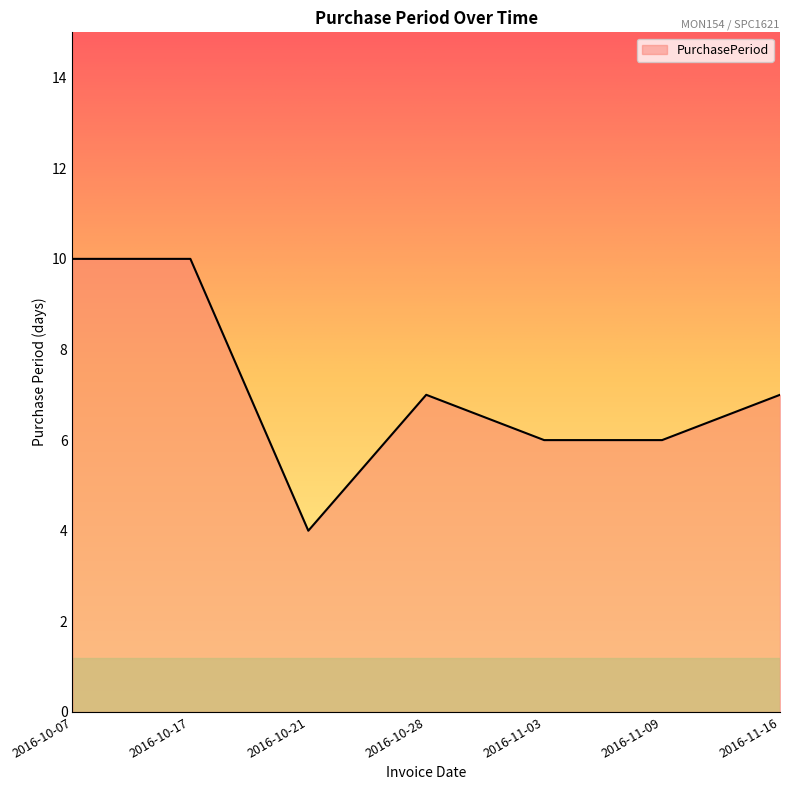

Is it true that the value at 2016-11-09 is 3?

False